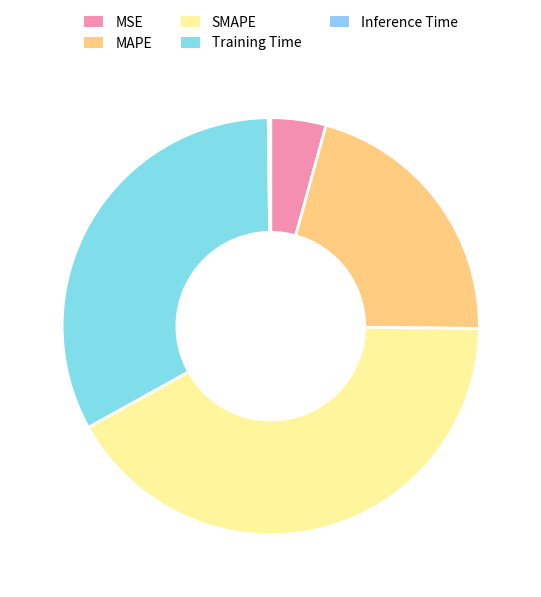

Which has a higher value, SMAPE or Training Time?

SMAPE